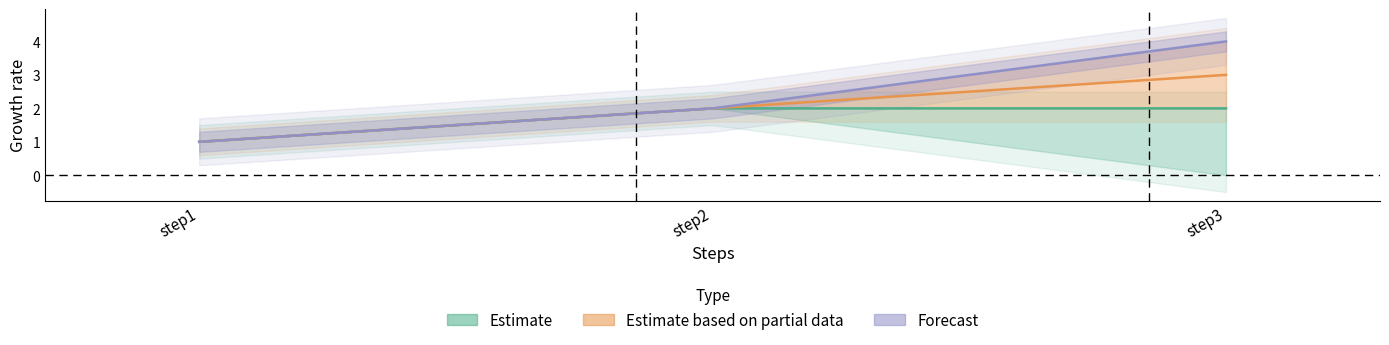

Read the outbreak3 value at step3.

4